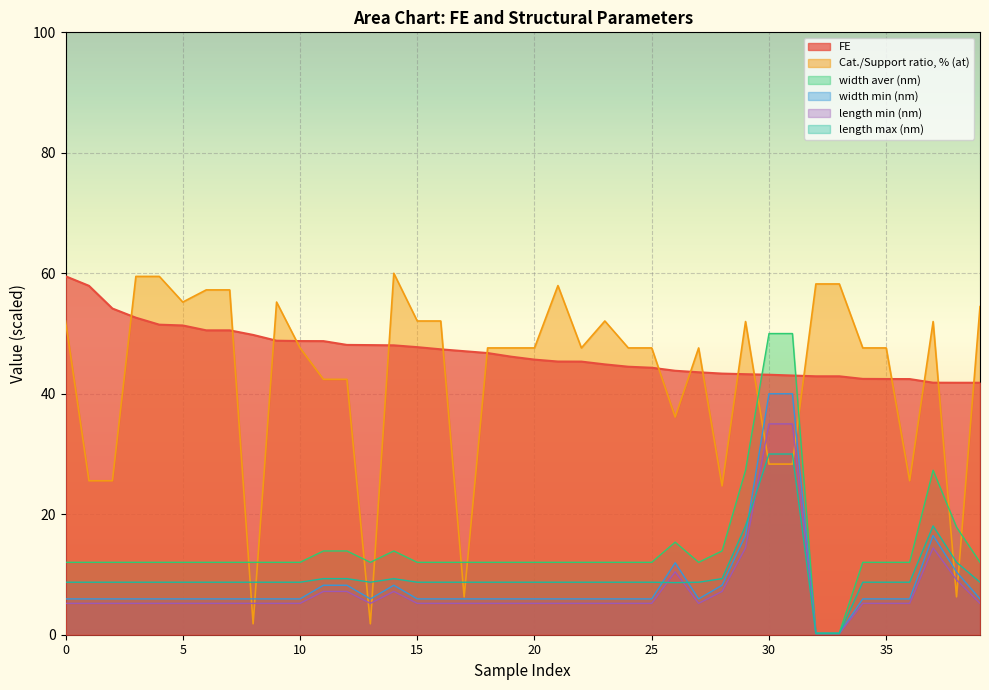

At which category does the chart reach its minimum across all series?

32